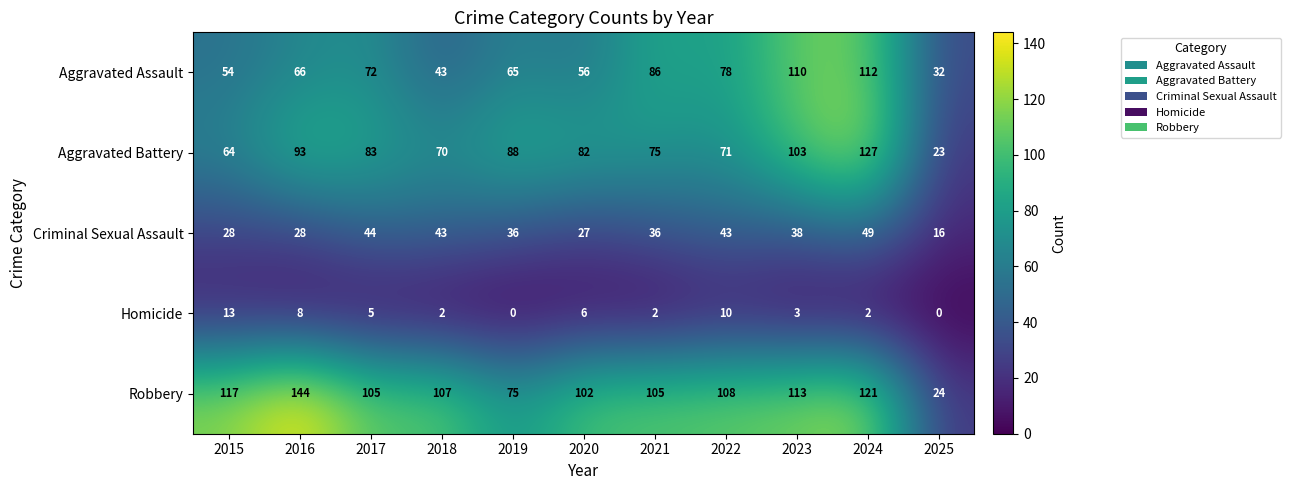

Where does the Robbery series first go above 107?

2015